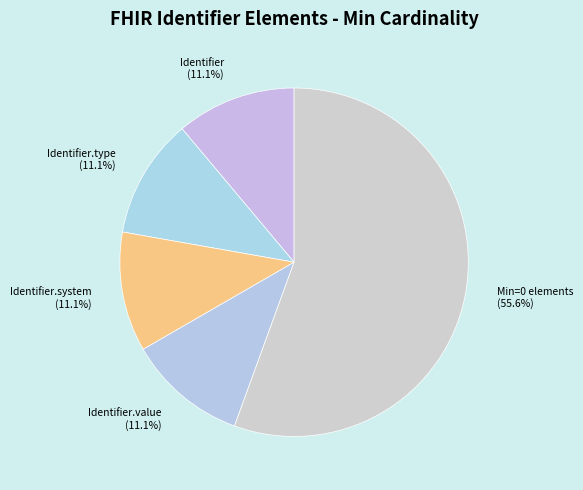

Which category has the biggest portion of the pie?

Min=0 elements